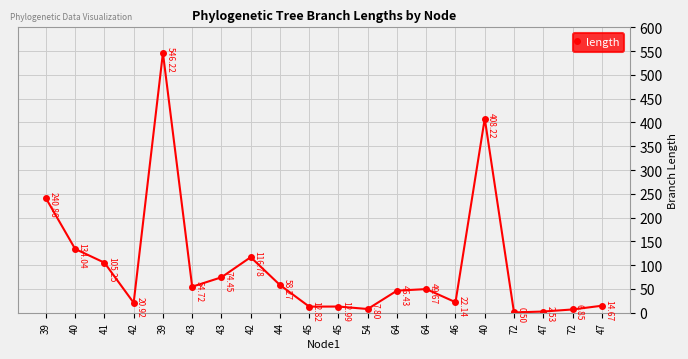

The value at 40 is 134.0. True or false?

True